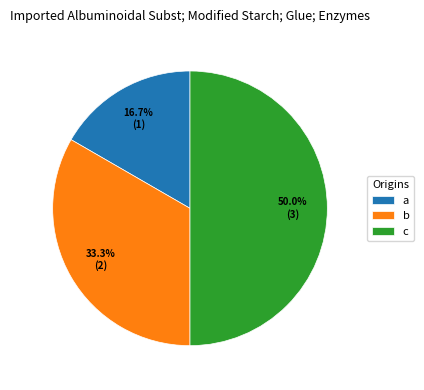

Rank the categories by value from highest to lowest.

c, b, a